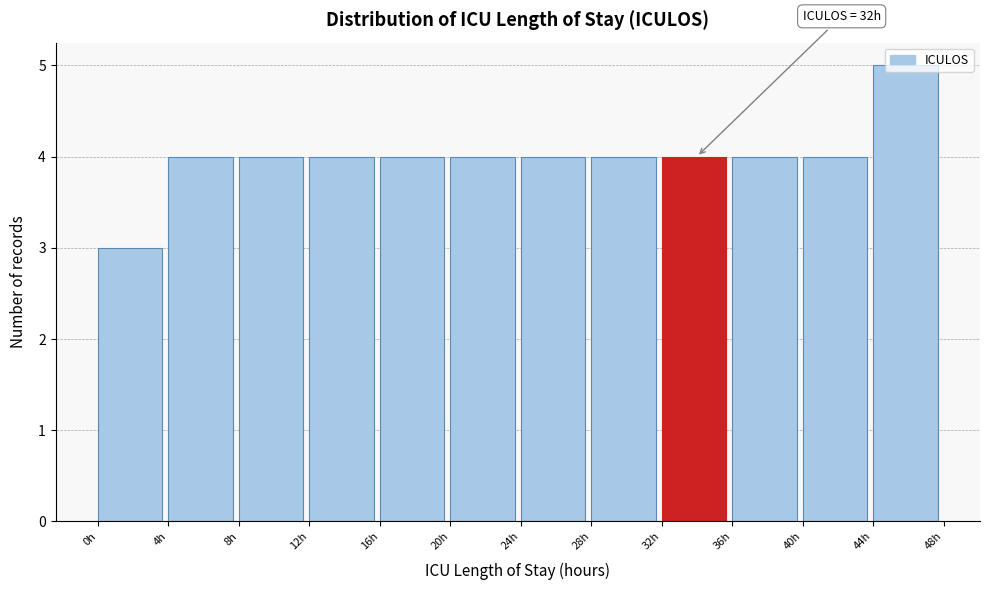

Over which range of the x-axis is the bar tallest?

44 to 48